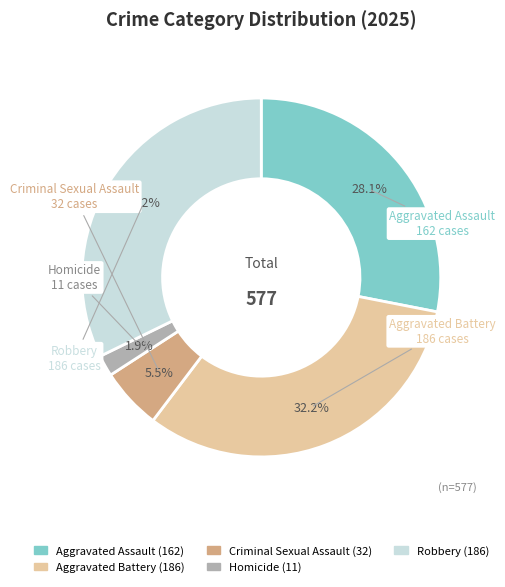

What percentage do Homicide and Robbery together represent?

34.1%